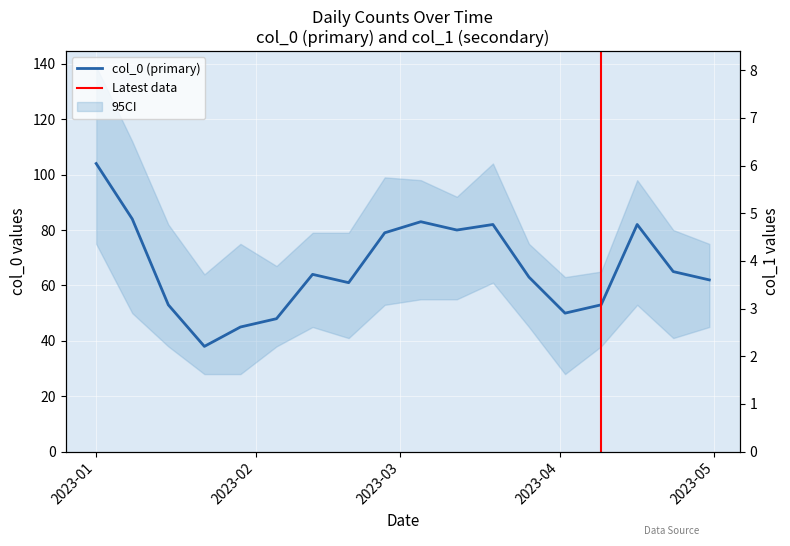

What position from the left is 2023-04-16?

16